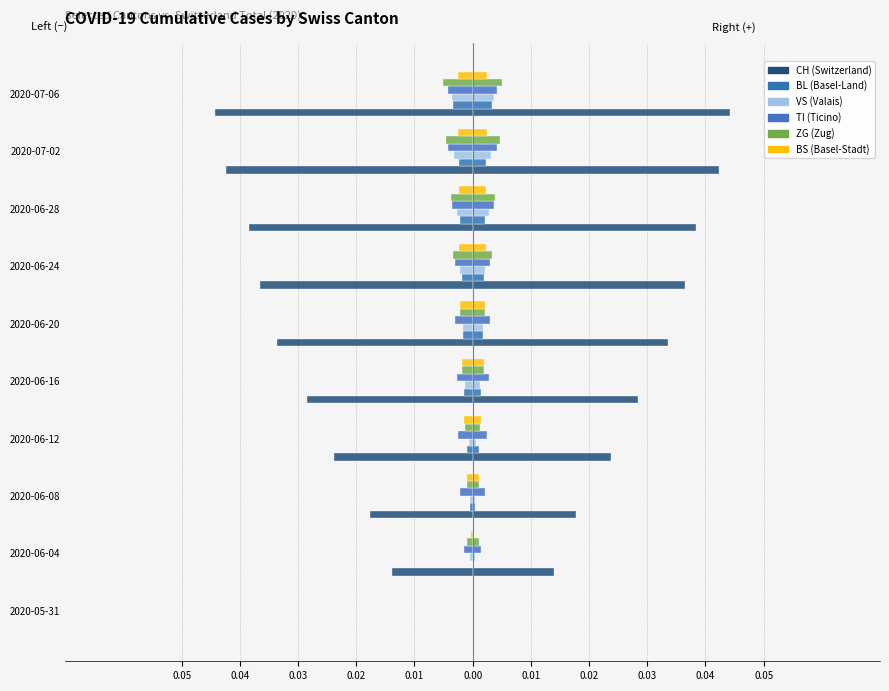

How many groups of bars are there?

10